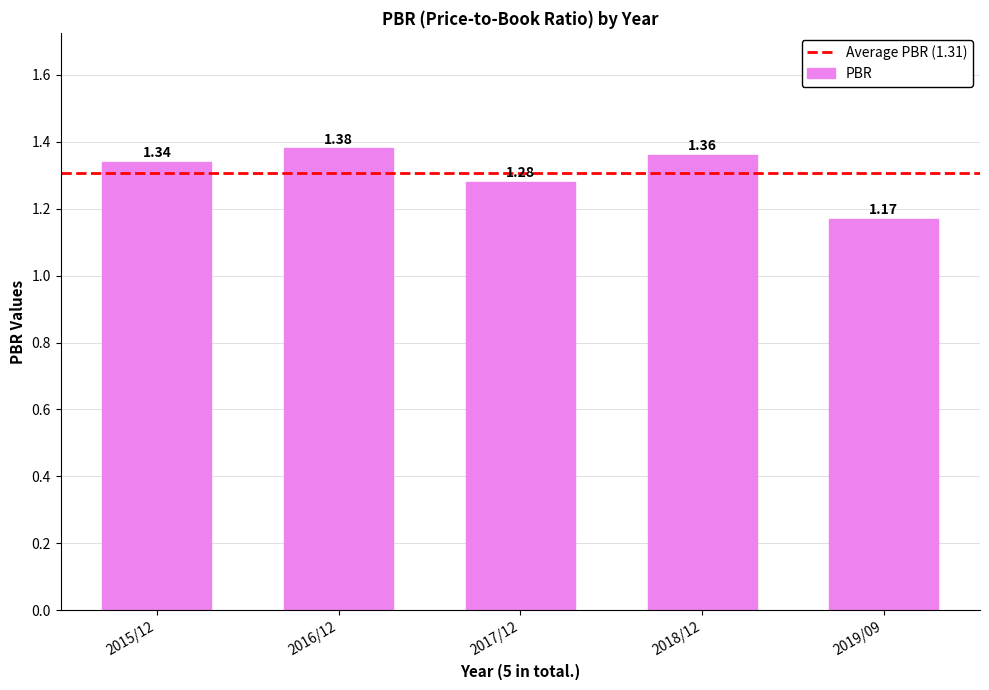

Rank the categories by value from highest to lowest.

2016/12, 2018/12, 2015/12, 2017/12, 2019/09